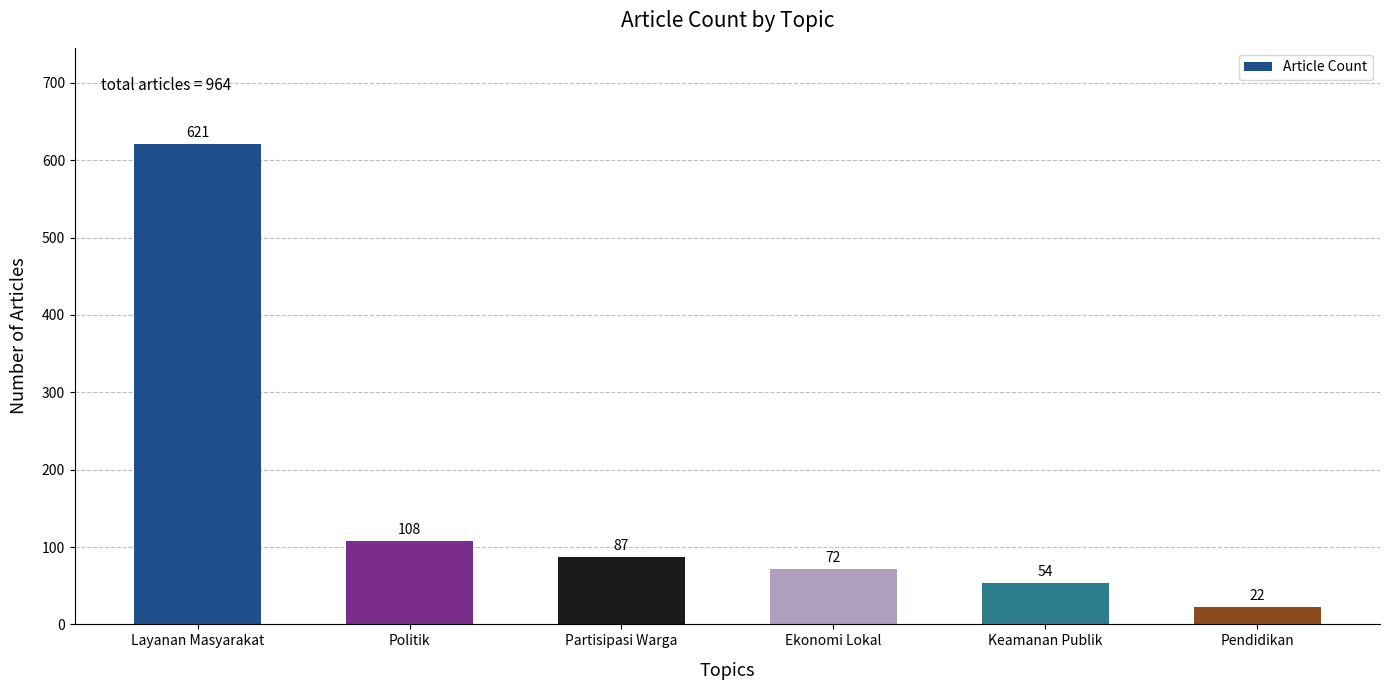

True or false: the data shows 44 at Partisipasi Warga.

False